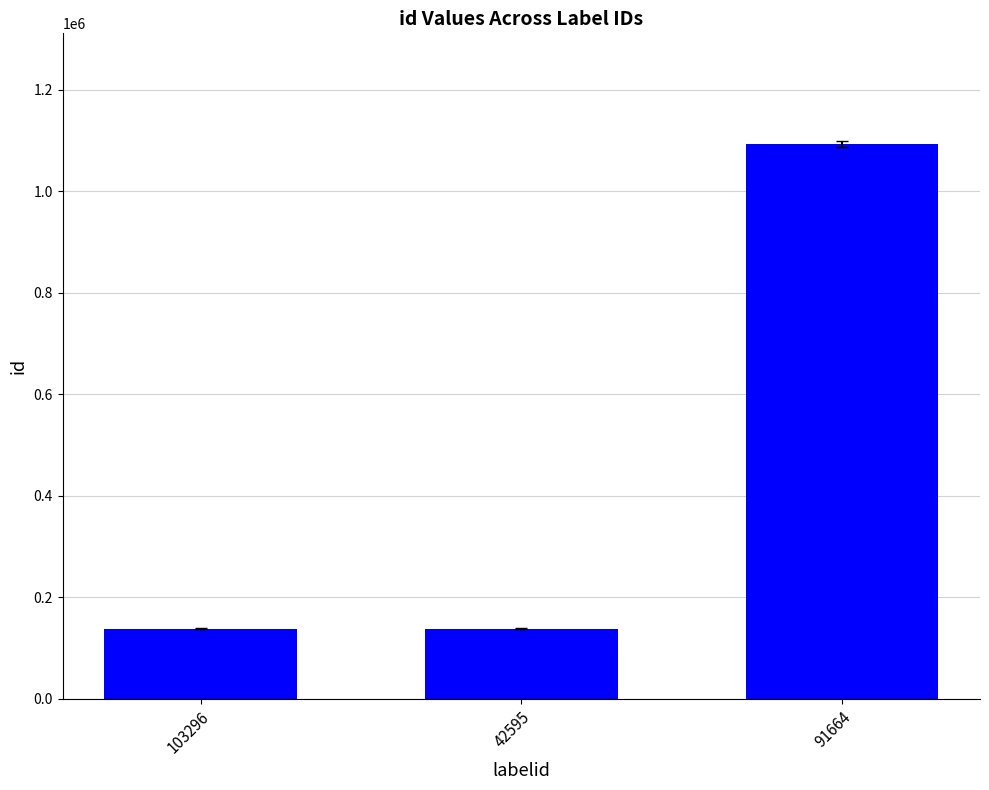

What is the value of the 1st bar from the left?

137803